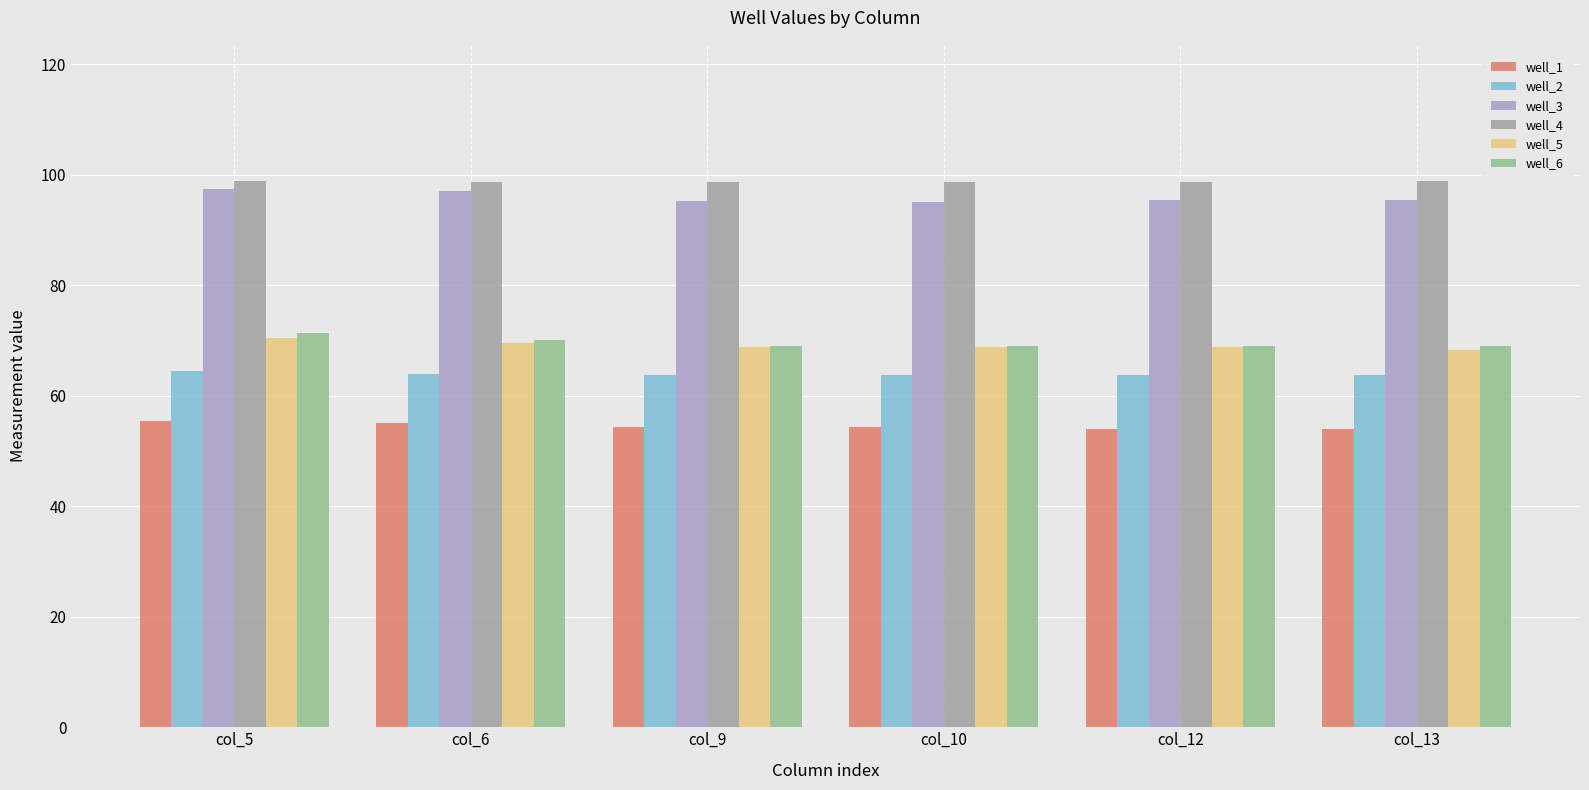

Reading right to left, what are all the values shown in this chart?

well_1: 54.0	54.0	54.4	54.4	55.0	55.4
well_2: 63.8	63.8	63.8	63.8	64.0	64.4
well_3: 95.4	95.4	95.0	95.2	97.0	97.4
well_4: 98.8	98.6	98.6	98.6	98.6	98.8
well_5: 68.2	68.8	68.8	68.8	69.6	70.4
well_6: 69.0	69.0	69.0	69.0	70.0	71.4